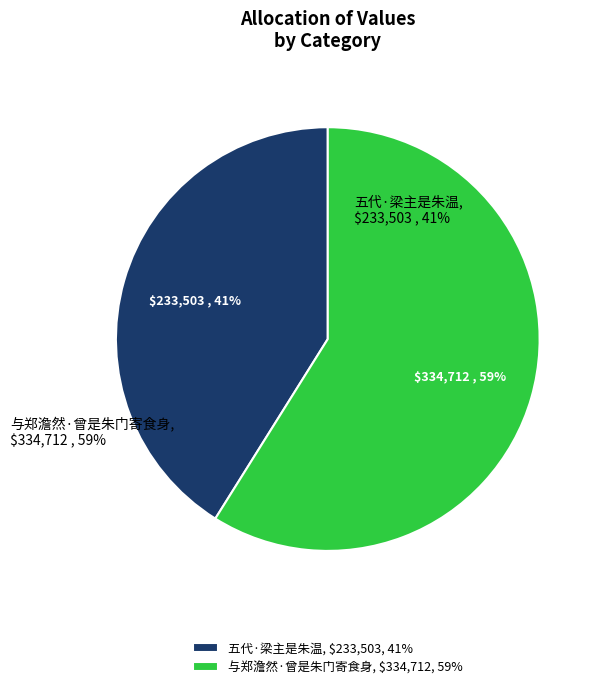

What is the ratio of the value at 与郑澹然·曾是朱门寄食身 to the value at 五代·梁主是朱温?

1.4